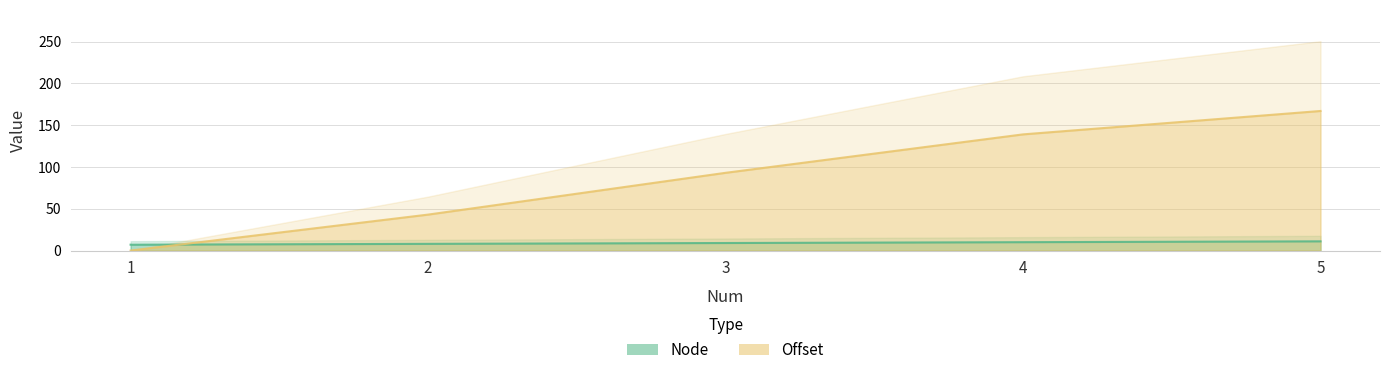

Does the chart have visible grid lines?

Yes